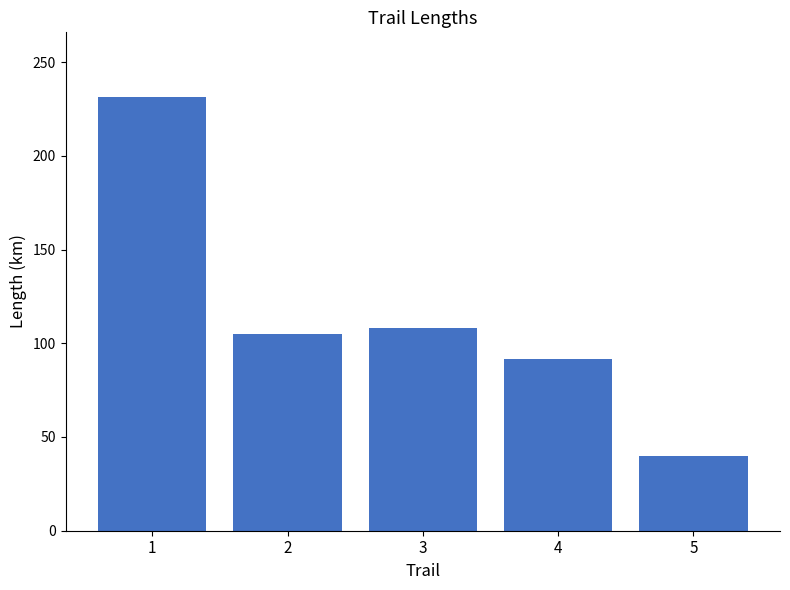

At which label is the value closest to 135?

3